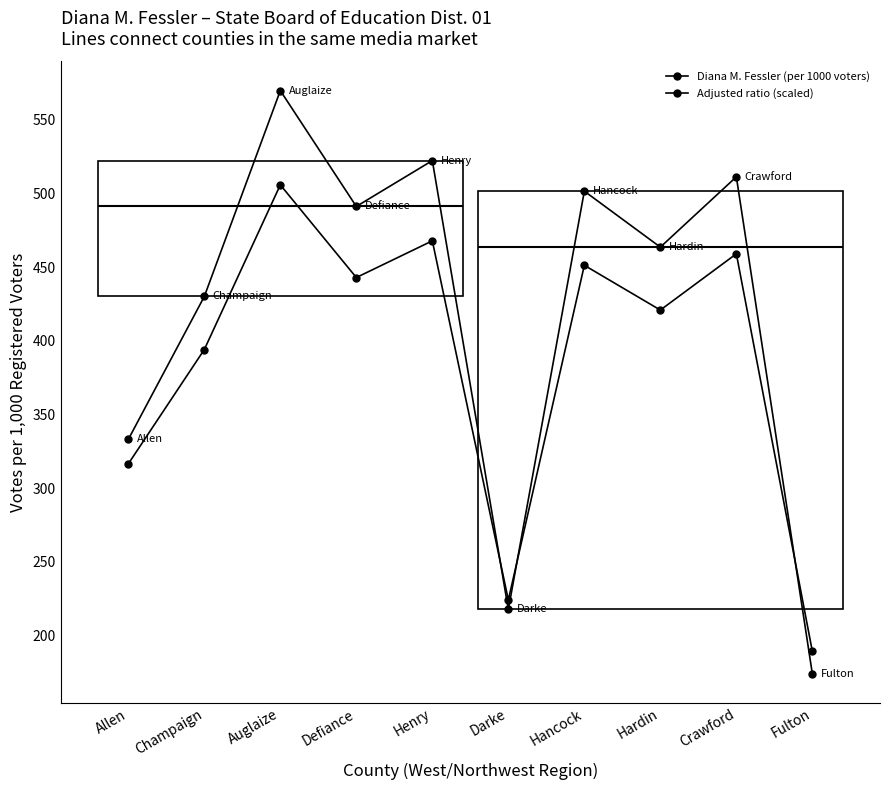

How many lines are shown in the chart?

2